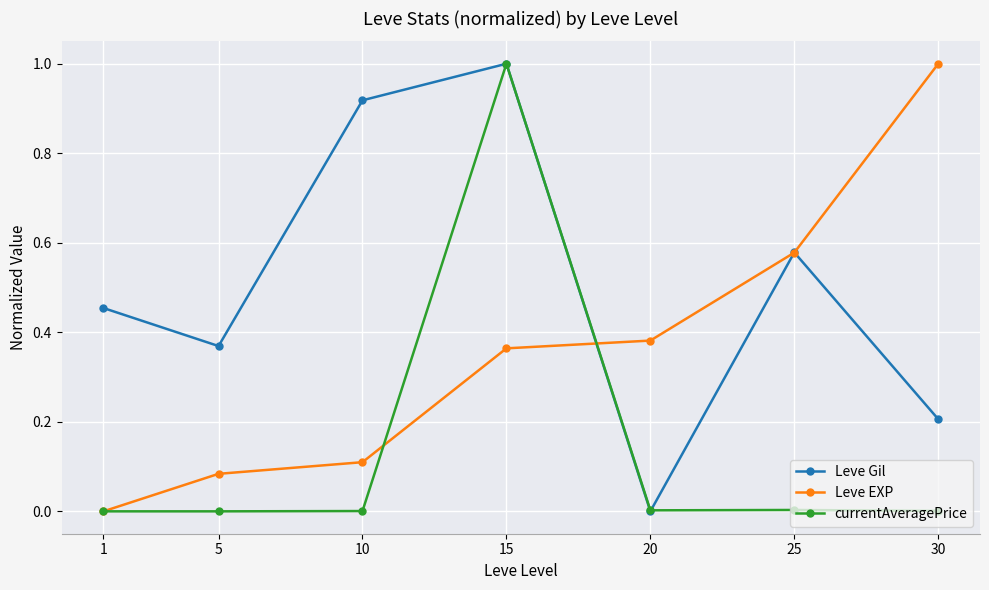

Rank the categories by Leve EXP value from lowest to highest.

1, 5, 10, 15, 20, 25, 30